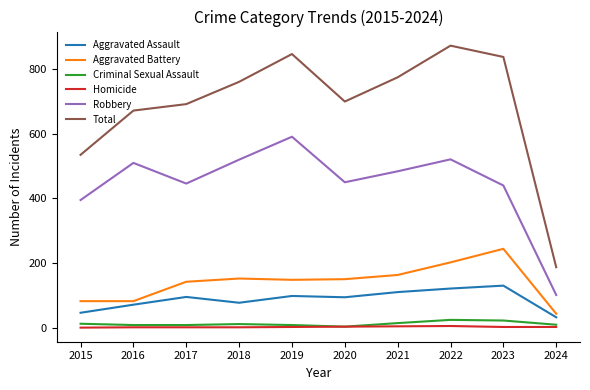

The Robbery series shows 520 at 2018. True or false?

True